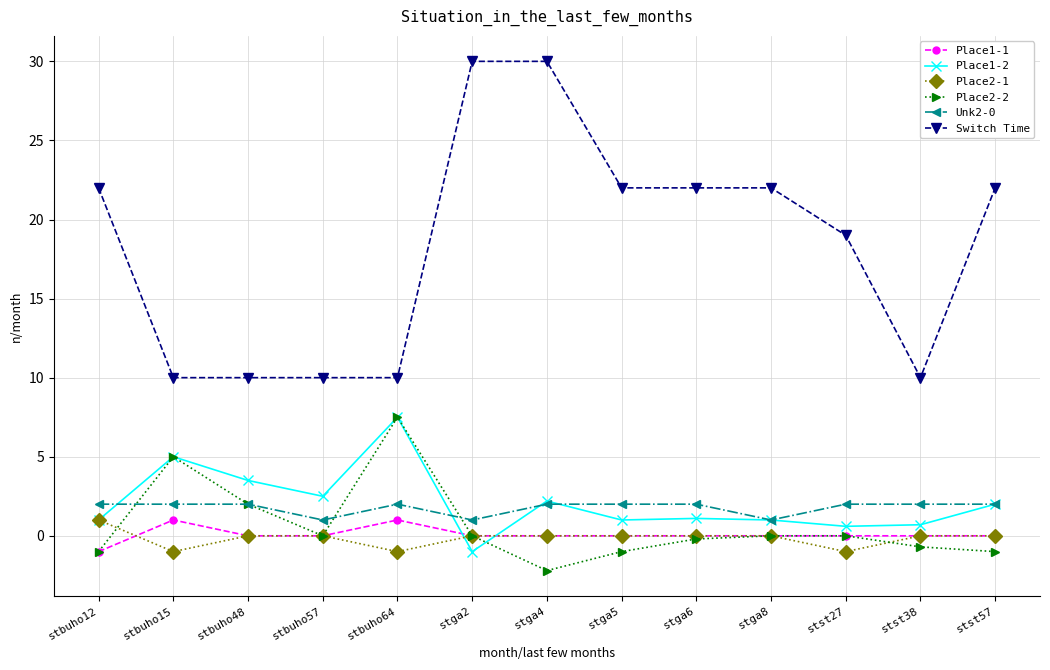

Where is Switch Time nearest to the value 20?

stst27